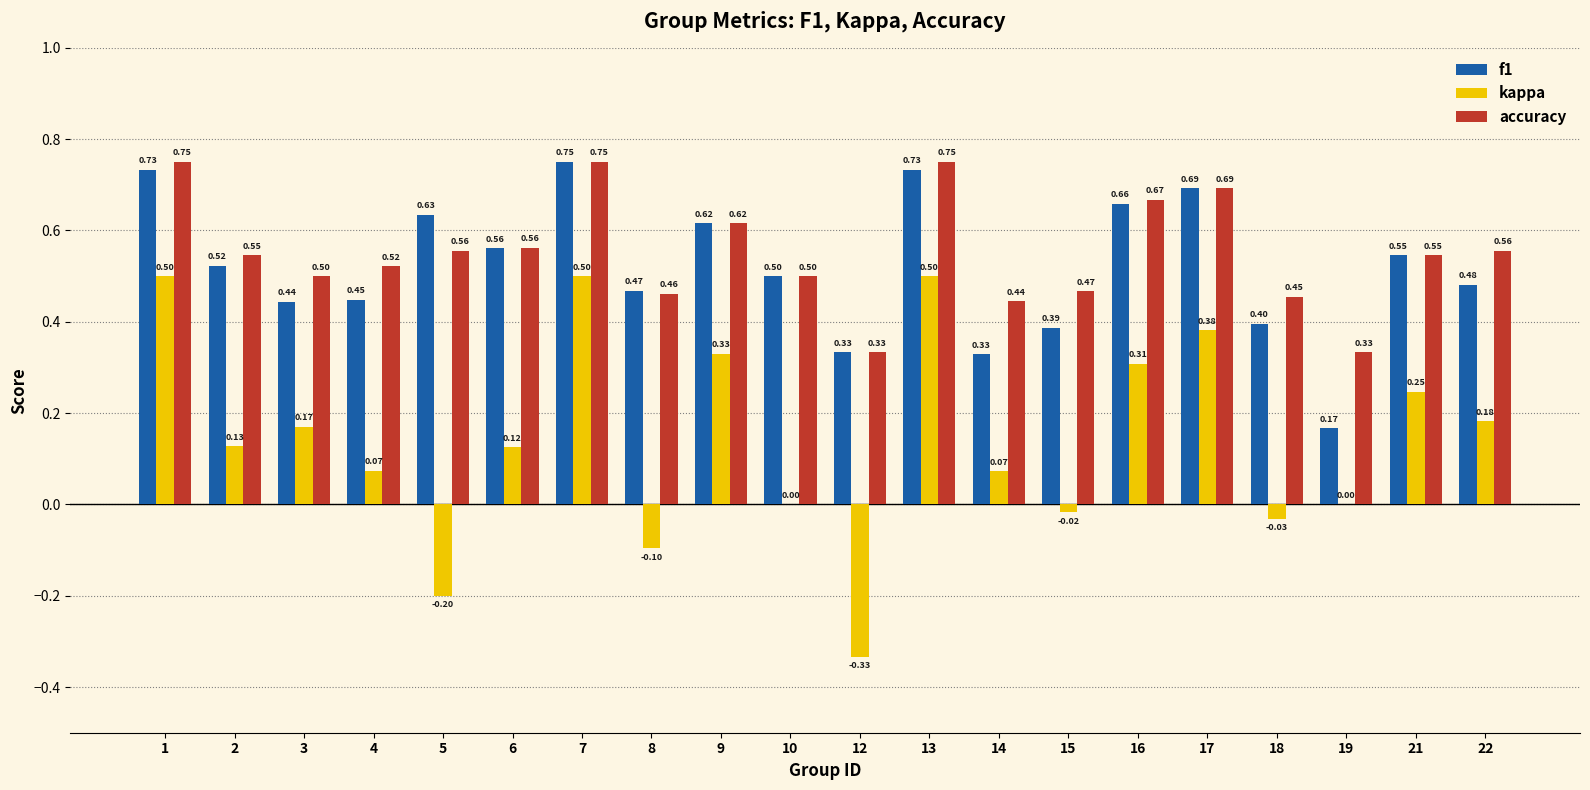

How many groups of bars are there?

20